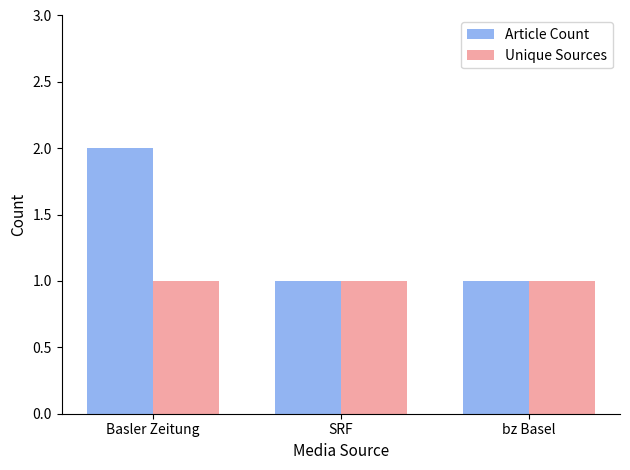

Reading right to left, extract all data points from this chart.

Article Count: 1	1	2
Unique Sources: 1	1	1